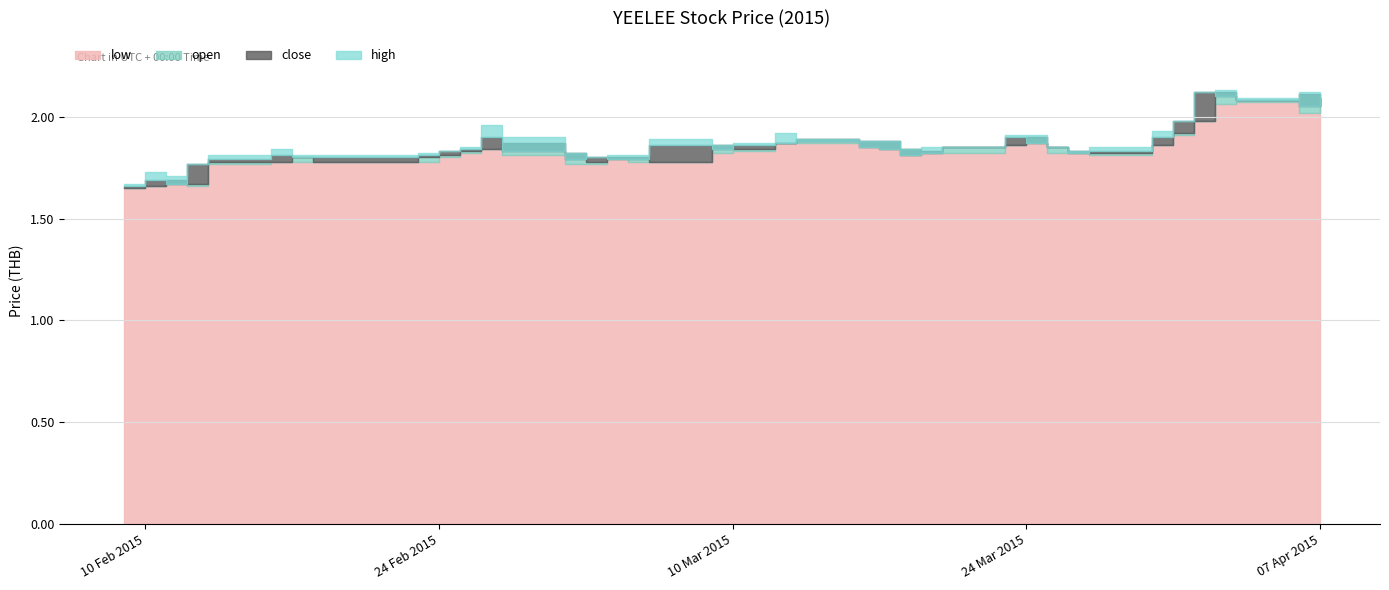

Count the number of data series in this chart.

4